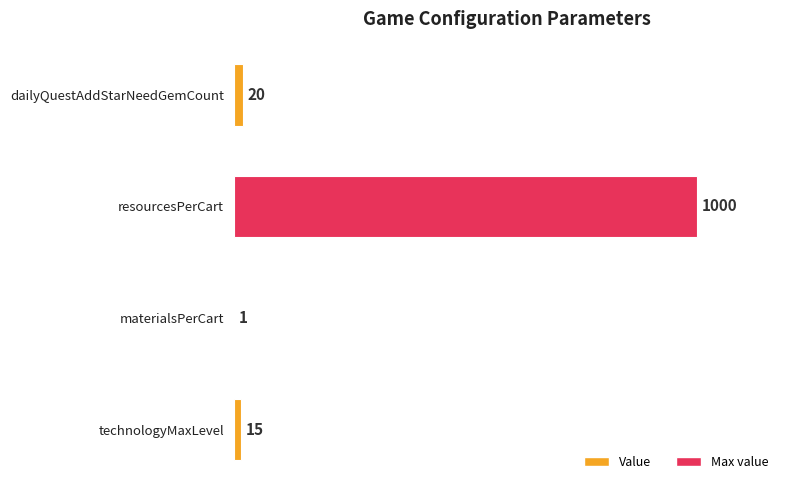

The chart shows a value of 20 at dailyQuestAddStarNeedGemCount. True or false?

True